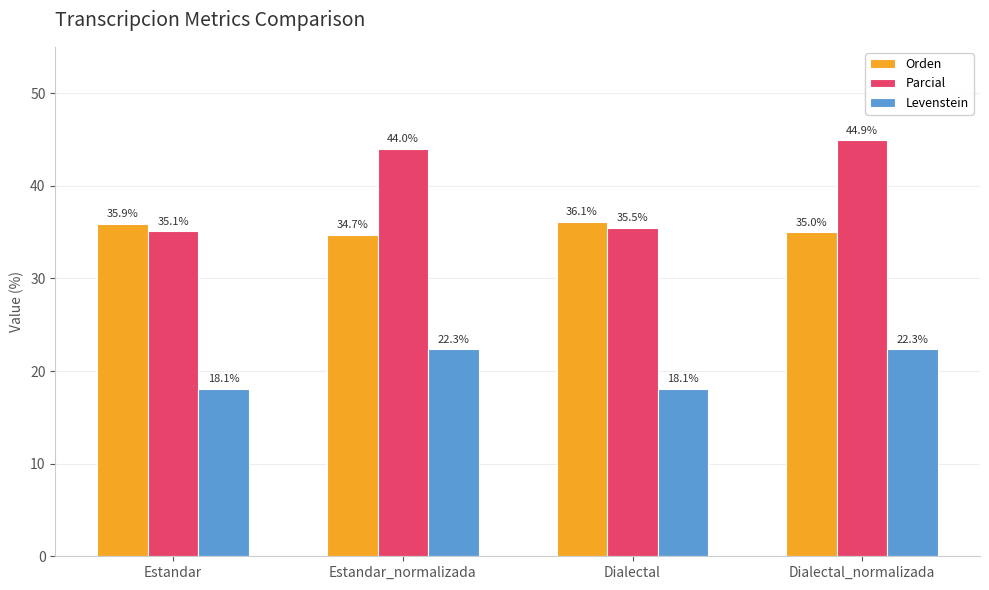

Reading left to right, list all the values displayed in this chart.

Orden: Estandar=35.9	Estandar_normalizada=34.7	Dialectal=36.1	Dialectal_normalizada=35.0
Parcial: Estandar=35.1	Estandar_normalizada=44.0	Dialectal=35.5	Dialectal_normalizada=44.9
Levenstein: Estandar=18.1	Estandar_normalizada=22.3	Dialectal=18.1	Dialectal_normalizada=22.3